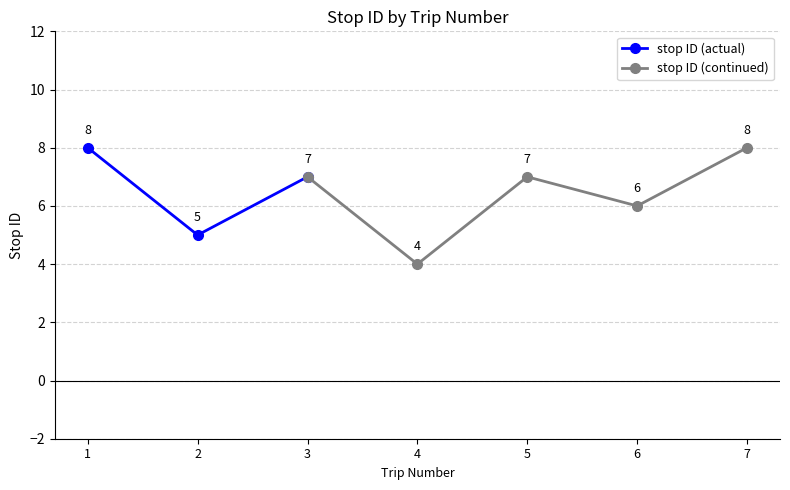

List the labels in order of value, smallest first.

4, 2, 6, 3, 5, 1, 7